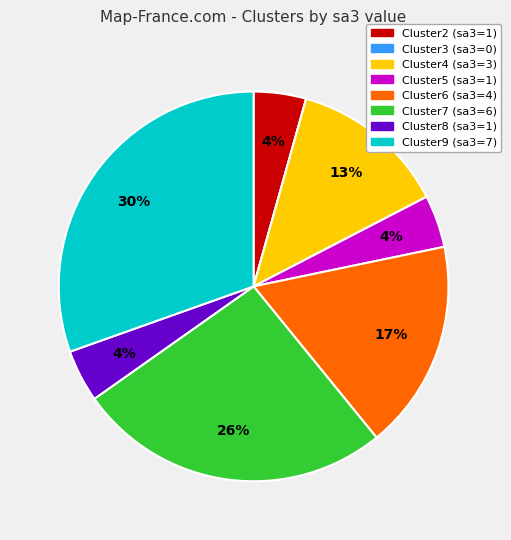

Does Cluster4 account for over 50% of the chart?

No